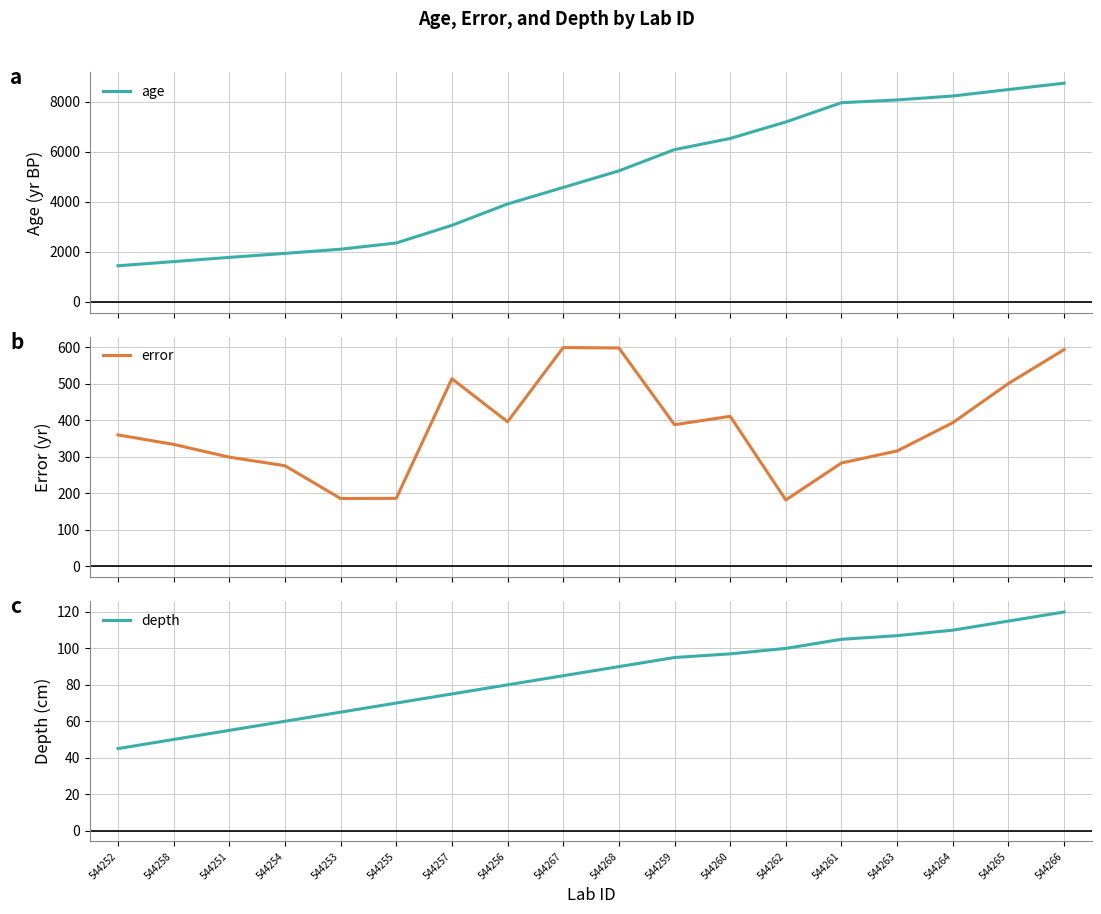

What is the sum of the error values at 544257 and 544266?

1108.0